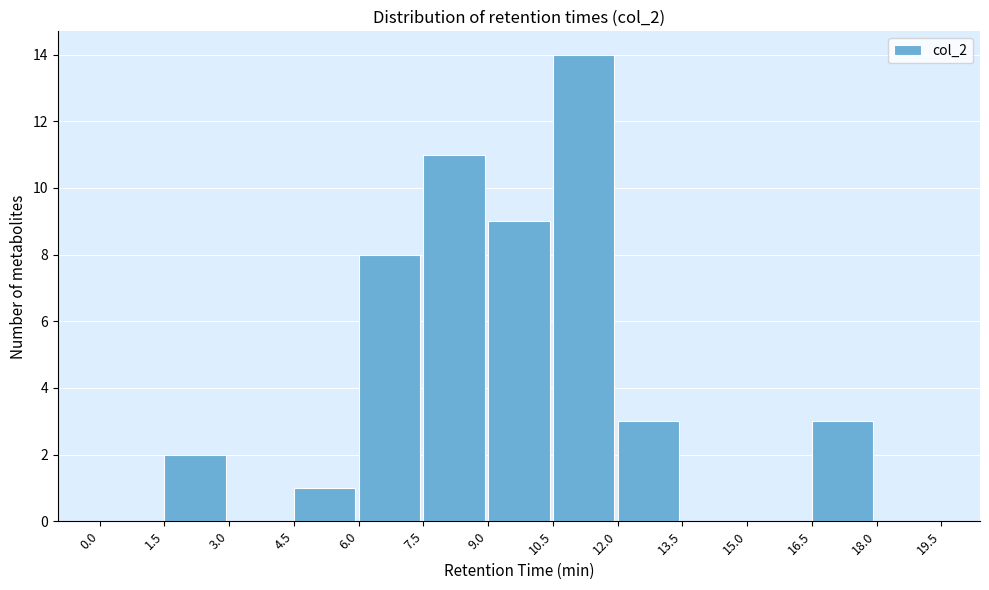

Reading left to right, list every bar in this chart as the range it spans on the x-axis followed by its height. The values are not printed on the chart, so give them approximately, as read against the axis.

0.0 to 1.5: 0
1.5 to 3.0: 2
3.0 to 4.5: 0
4.5 to 6.0: 1
6.0 to 7.5: 8
7.5 to 9.0: 11
9.0 to 10.5: 9
10.5 to 12.0: 14
12.0 to 13.5: 3
13.5 to 15.0: 0
15.0 to 16.5: 0
16.5 to 18.0: 3
18.0 to 19.5: 0